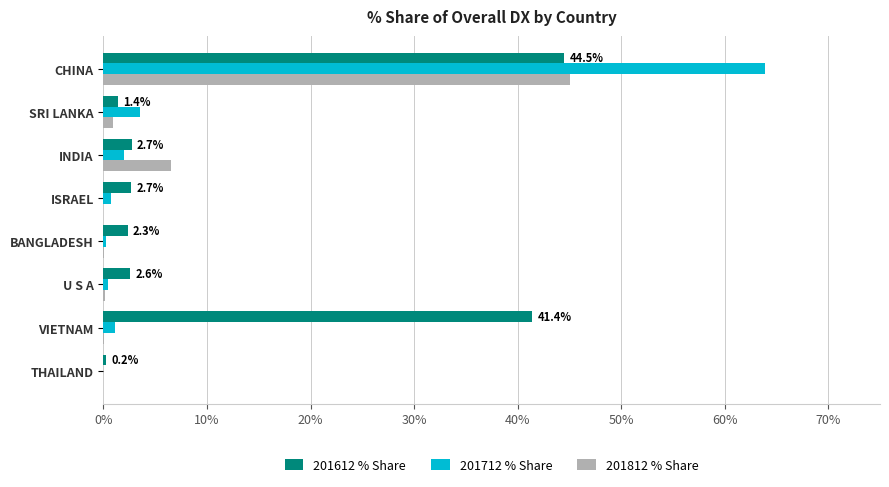

What is the maximum value shown in the chart?

63.9